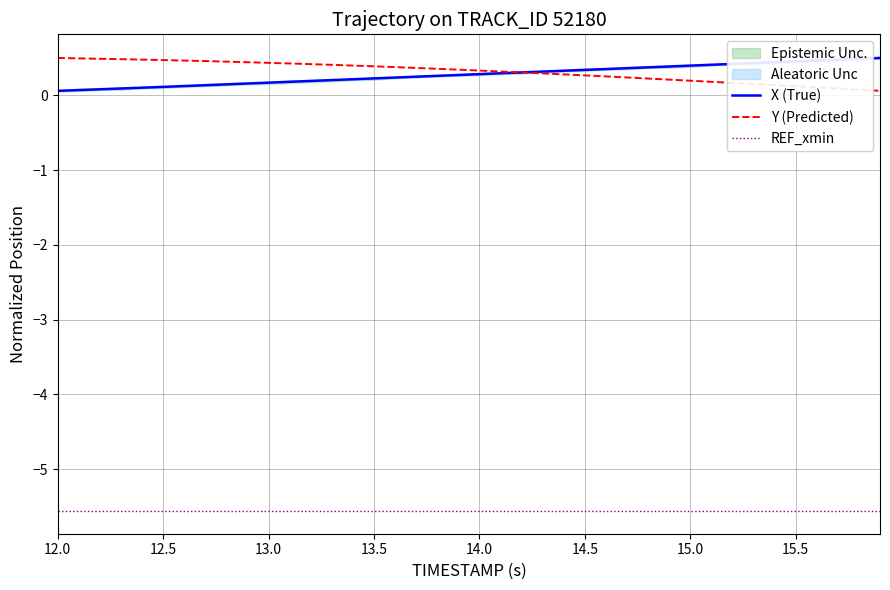

How many X (True) values are between 0 and 1?

40